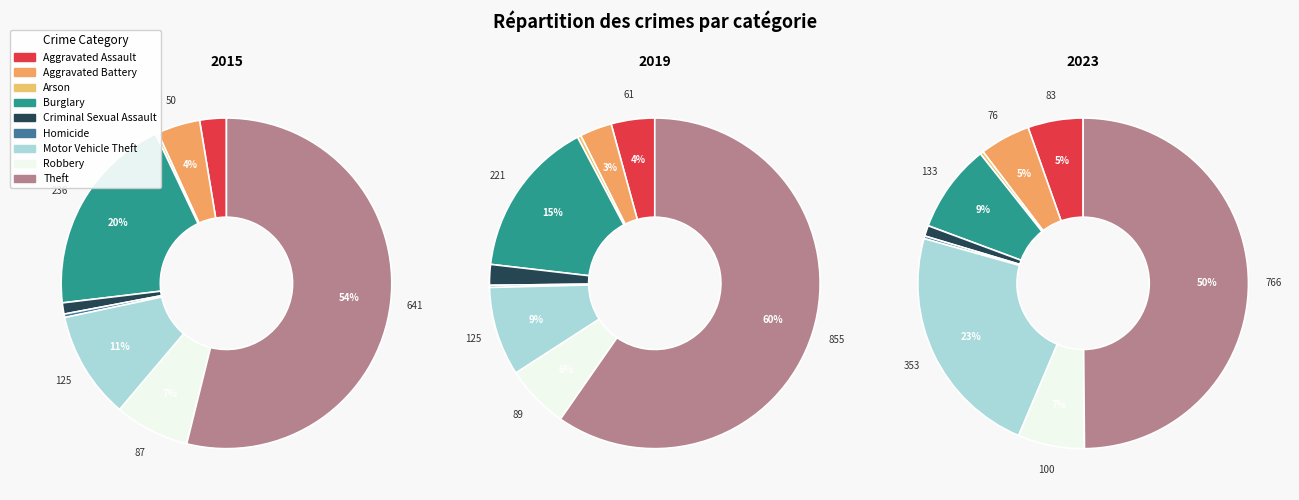

Between Theft and Motor Vehicle Theft, which is larger?

Theft